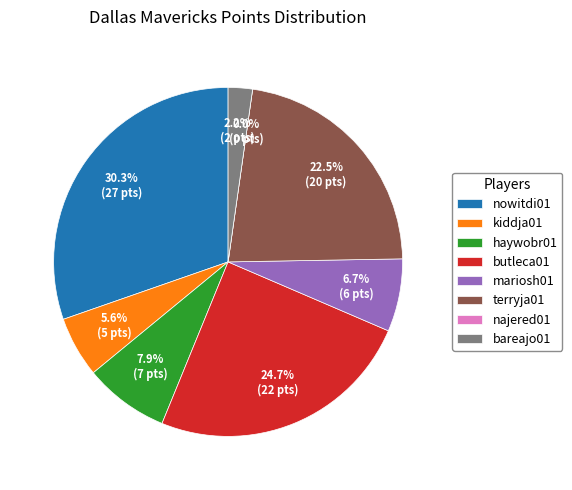

How many slices are in this pie chart?

8